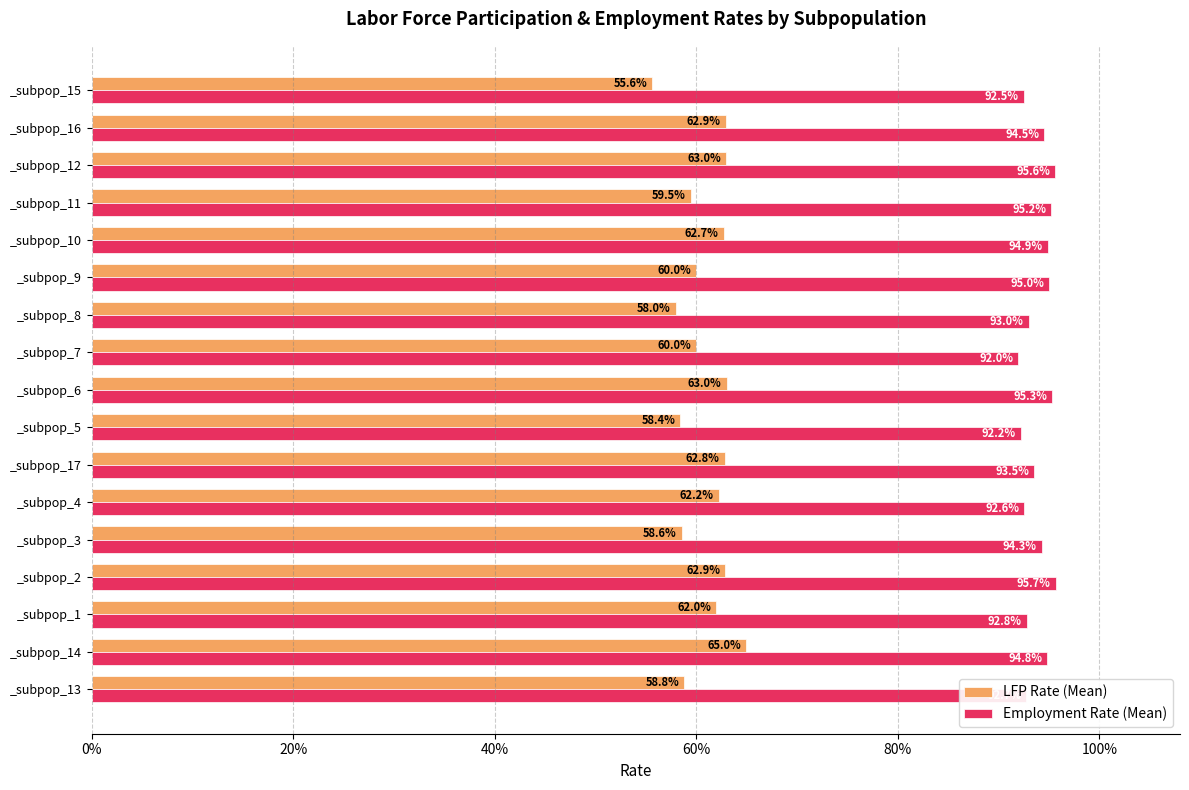

What are all the series names shown in the legend?

LFP Rate (Mean), Employment Rate (Mean)